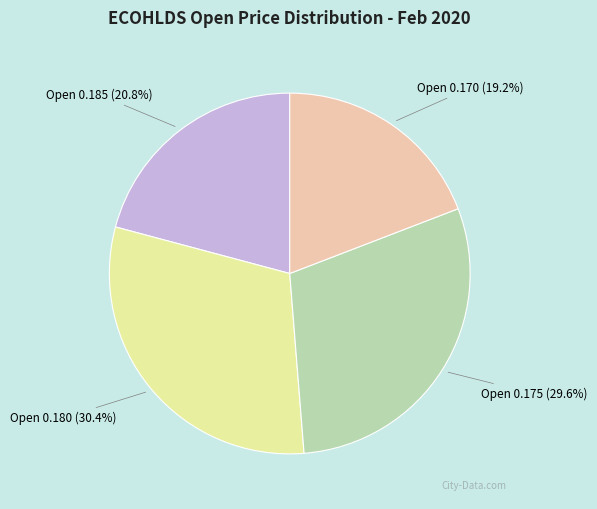

Does Open 0.185 account for over 50% of the chart?

No